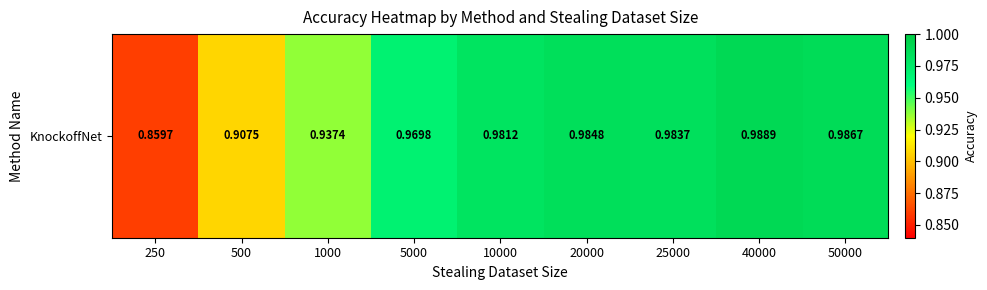

List the labels in order of value, smallest first.

250, 500, 1000, 5000, 10000, 25000, 20000, 50000, 40000